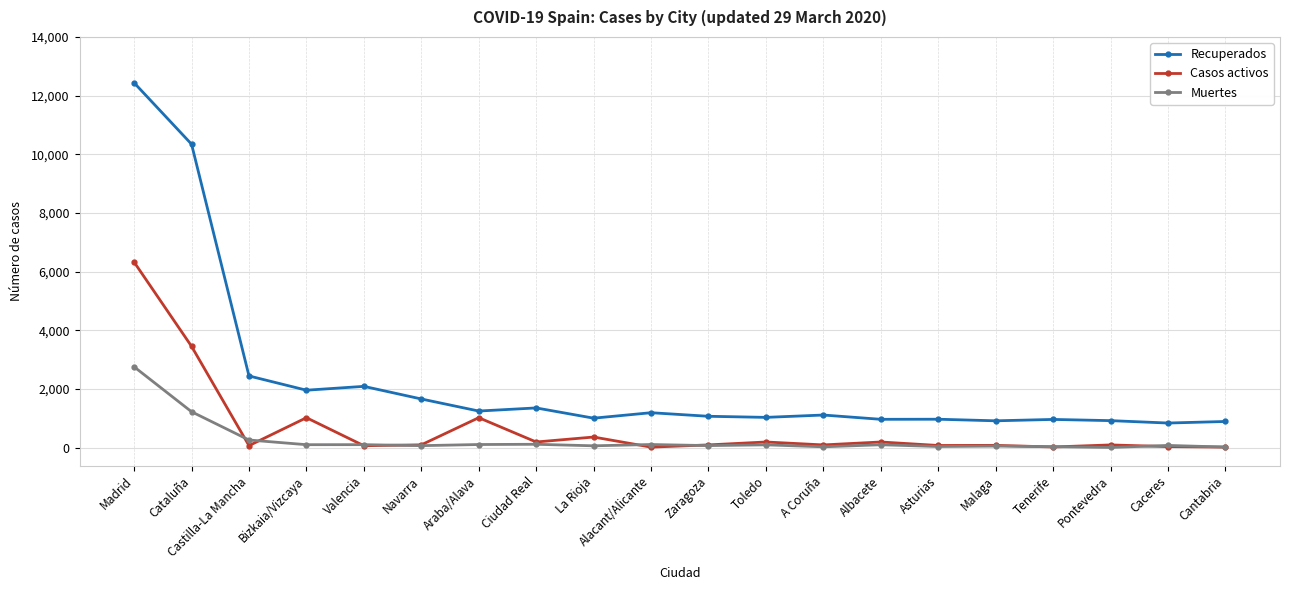

Which label corresponds to the largest value in the chart?

Madrid